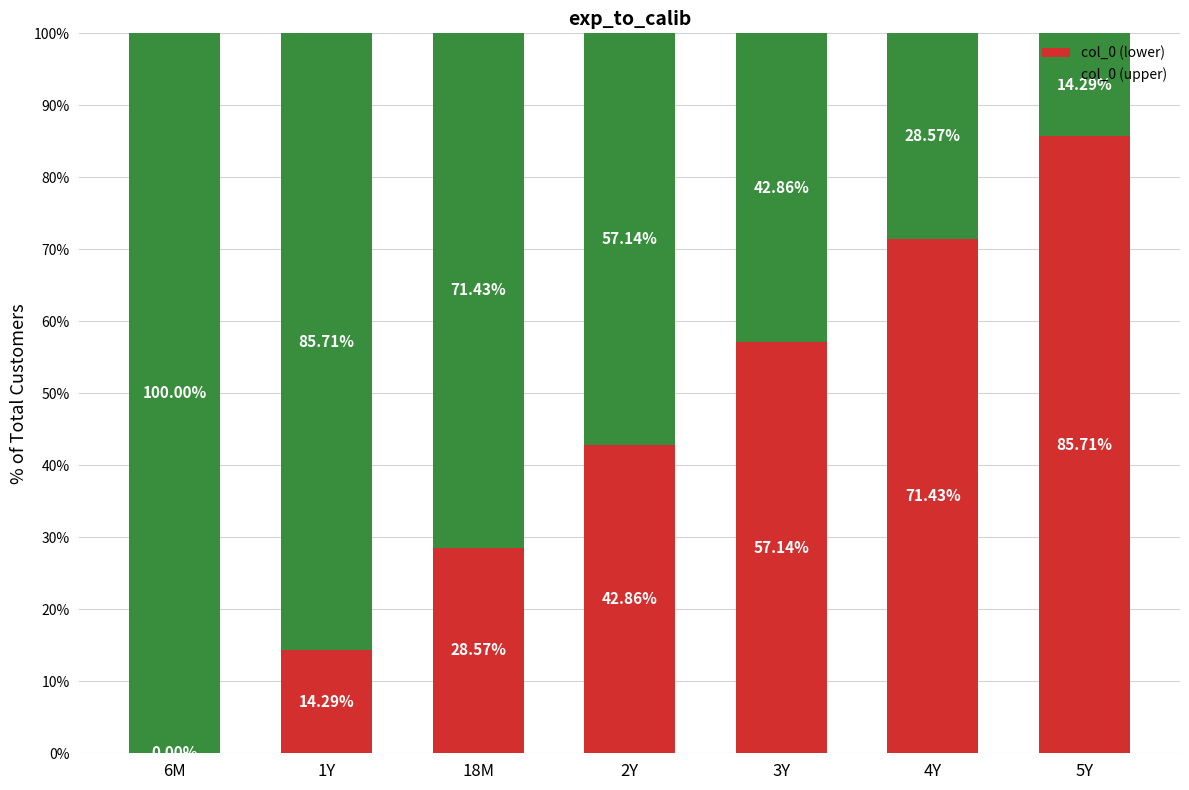

What is the total value across all series at 2Y?

100.0